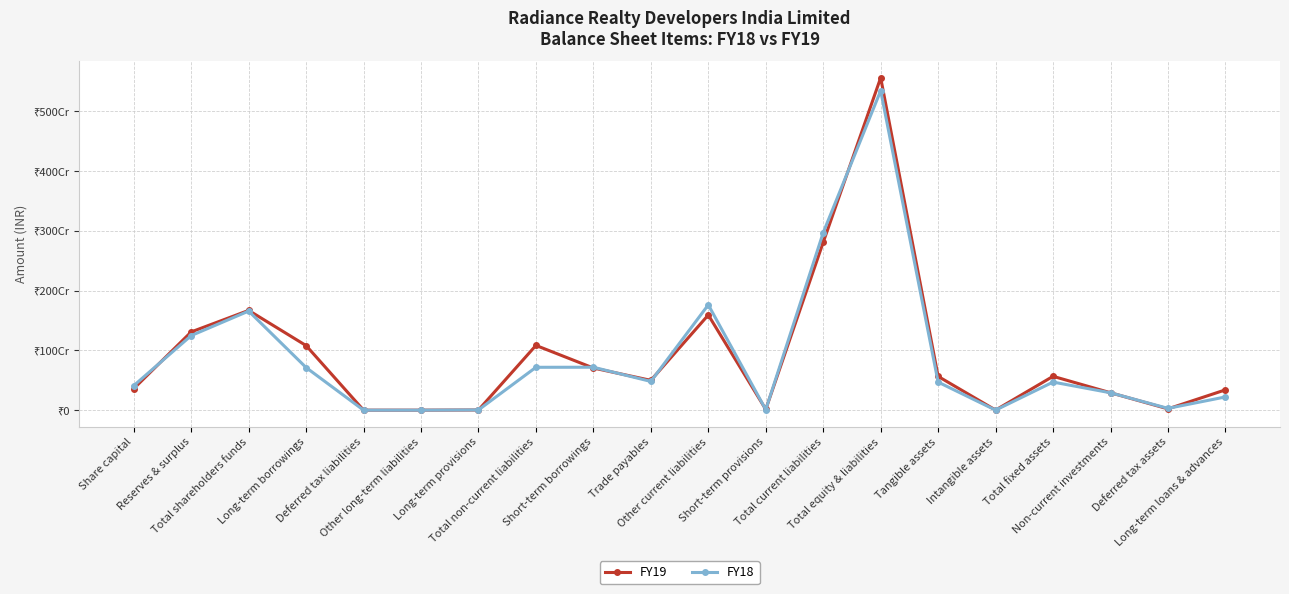

Is the value of FY18 at Total shareholders funds greater than the value of FY19 at Short-term provisions?

Yes